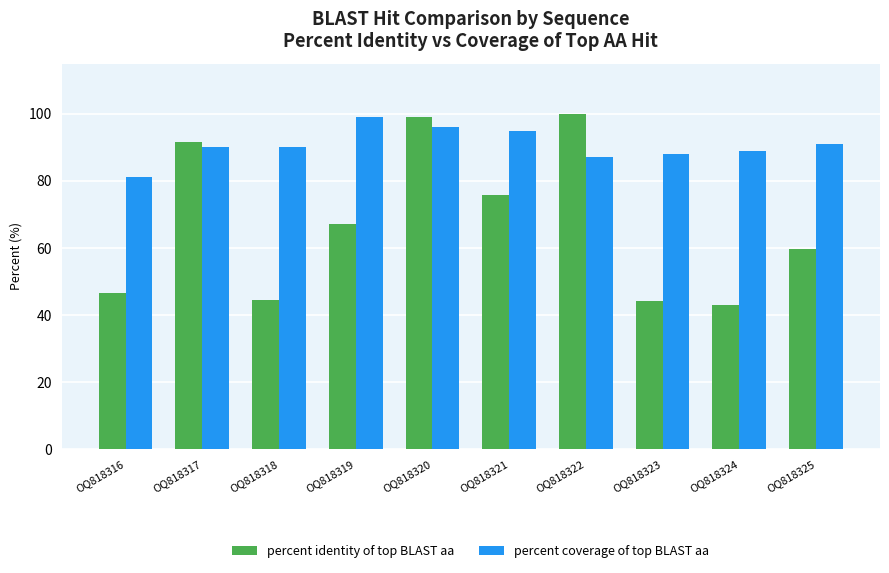

What is the sum of all percent identity of top BLAST aa values?

671.1